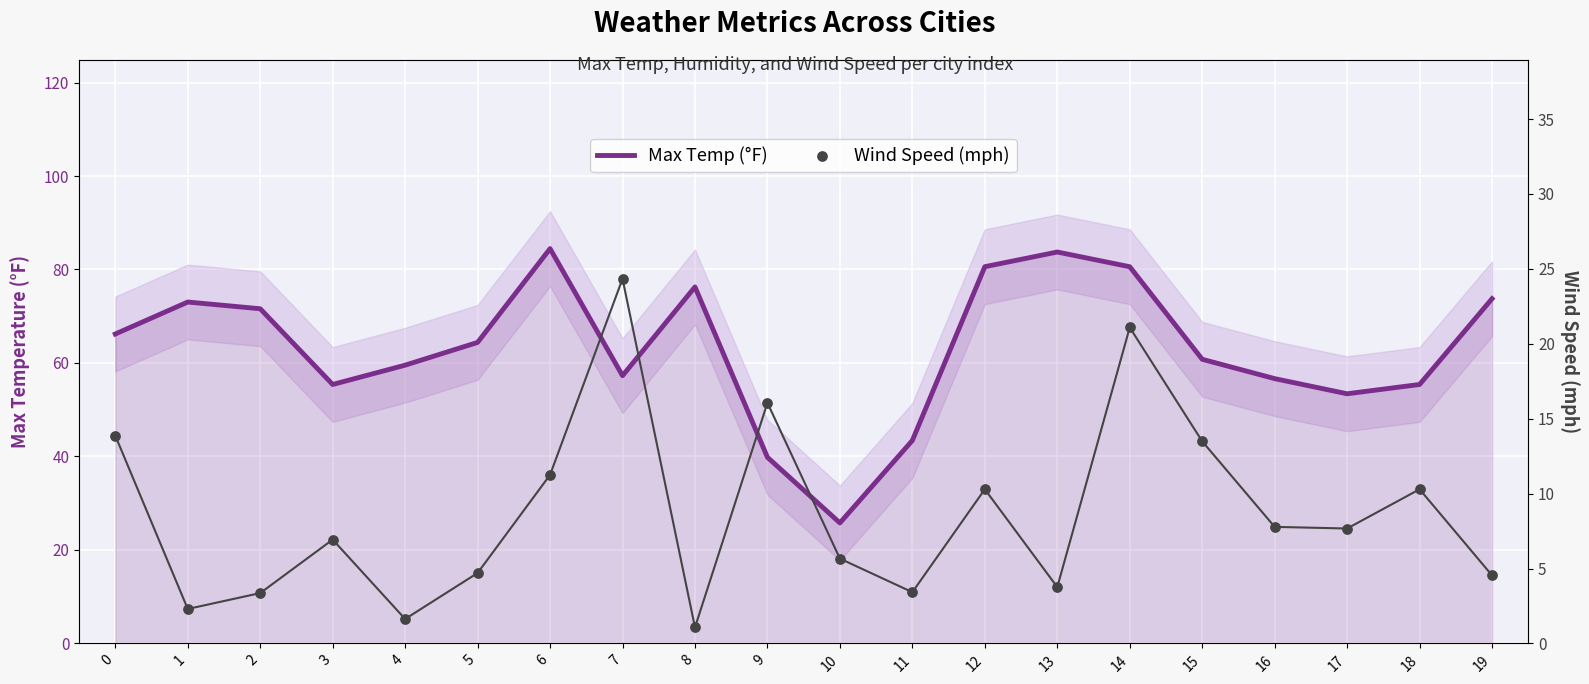

Which series has the largest total across all categories?

Max Temp (°F)